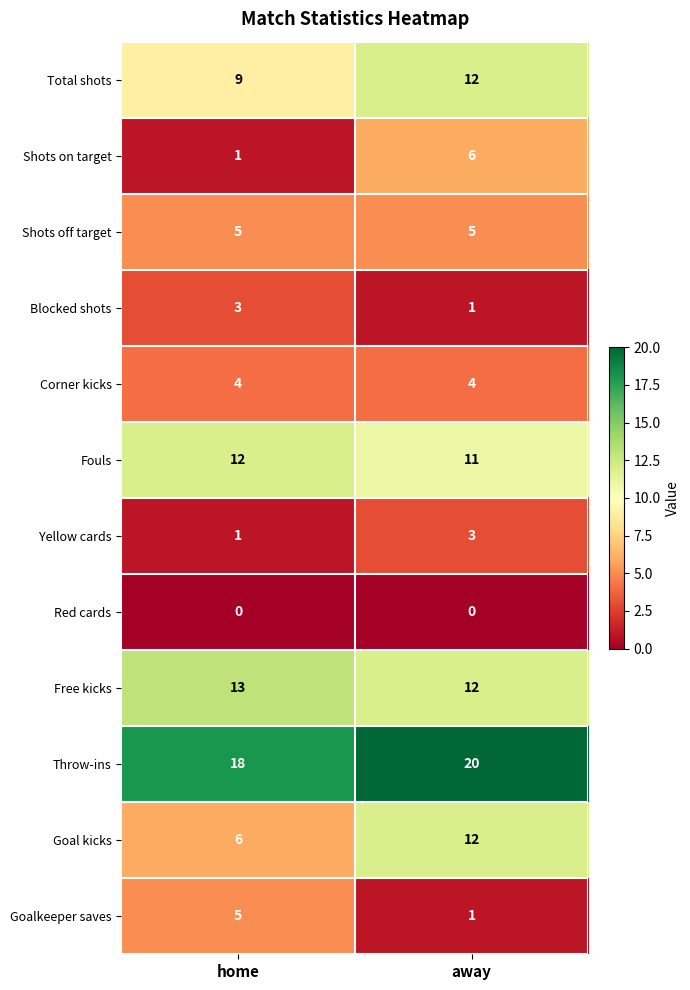

What is the difference between the Goal kicks values at away and home?

6